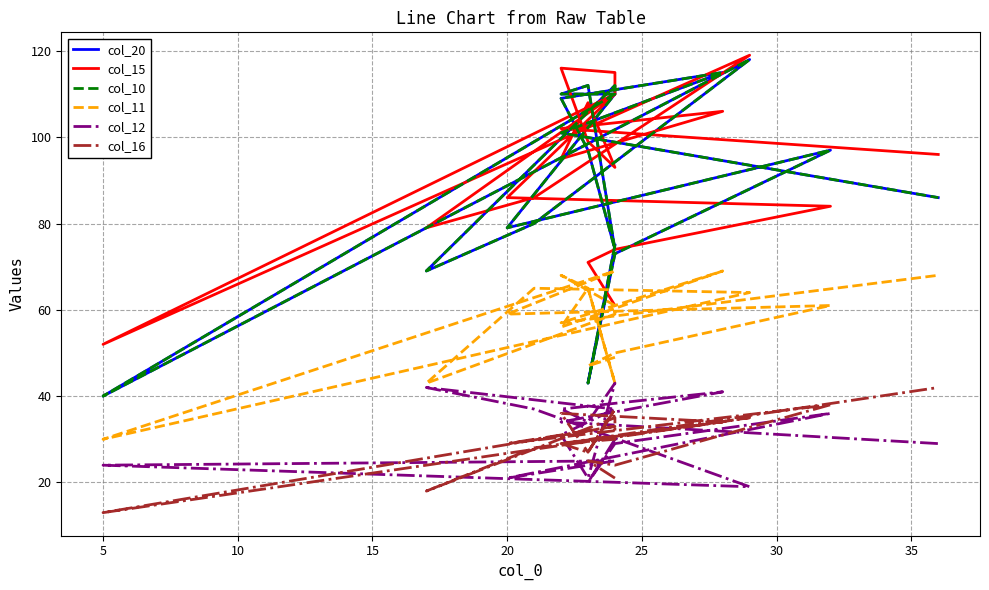

What are all the series names shown in the legend?

col_20, col_15, col_10, col_11, col_12, col_16